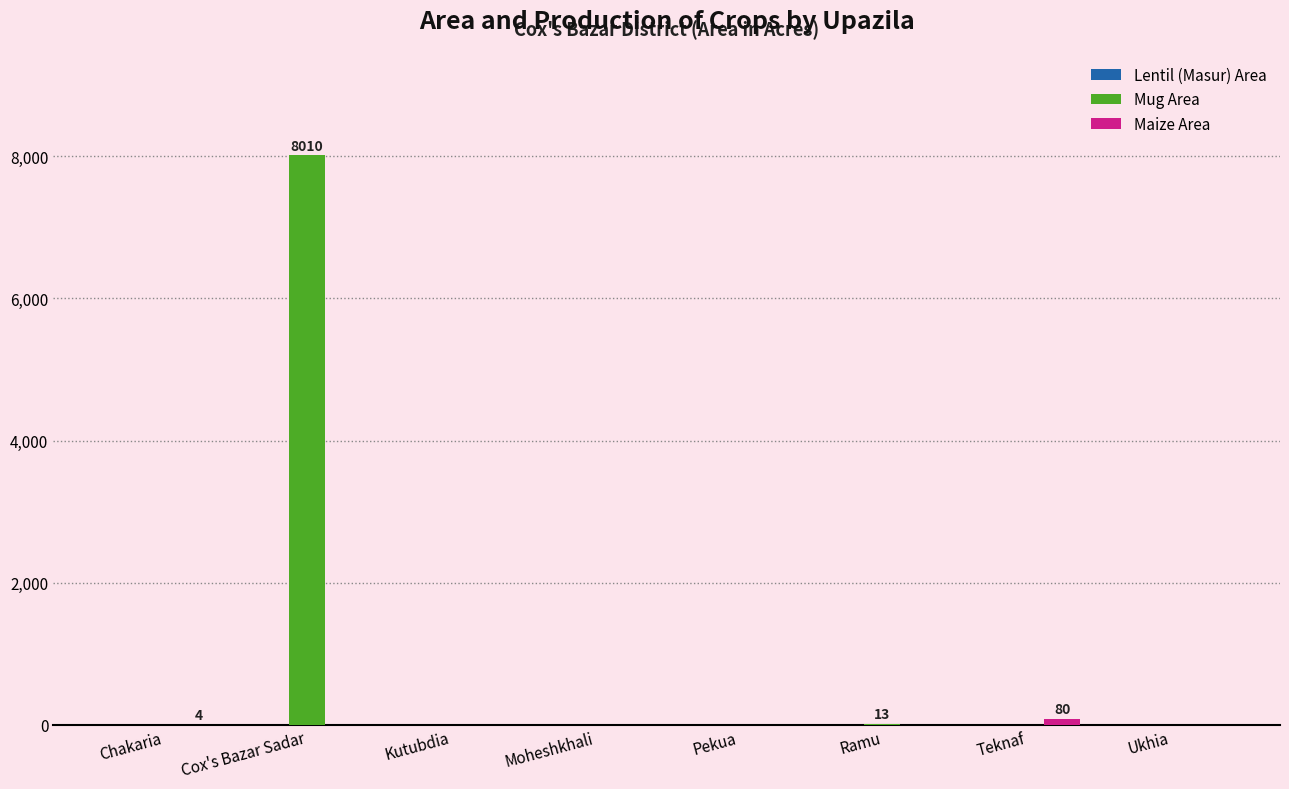

The value of Mug Area at Ukhia is 0. True or false?

True